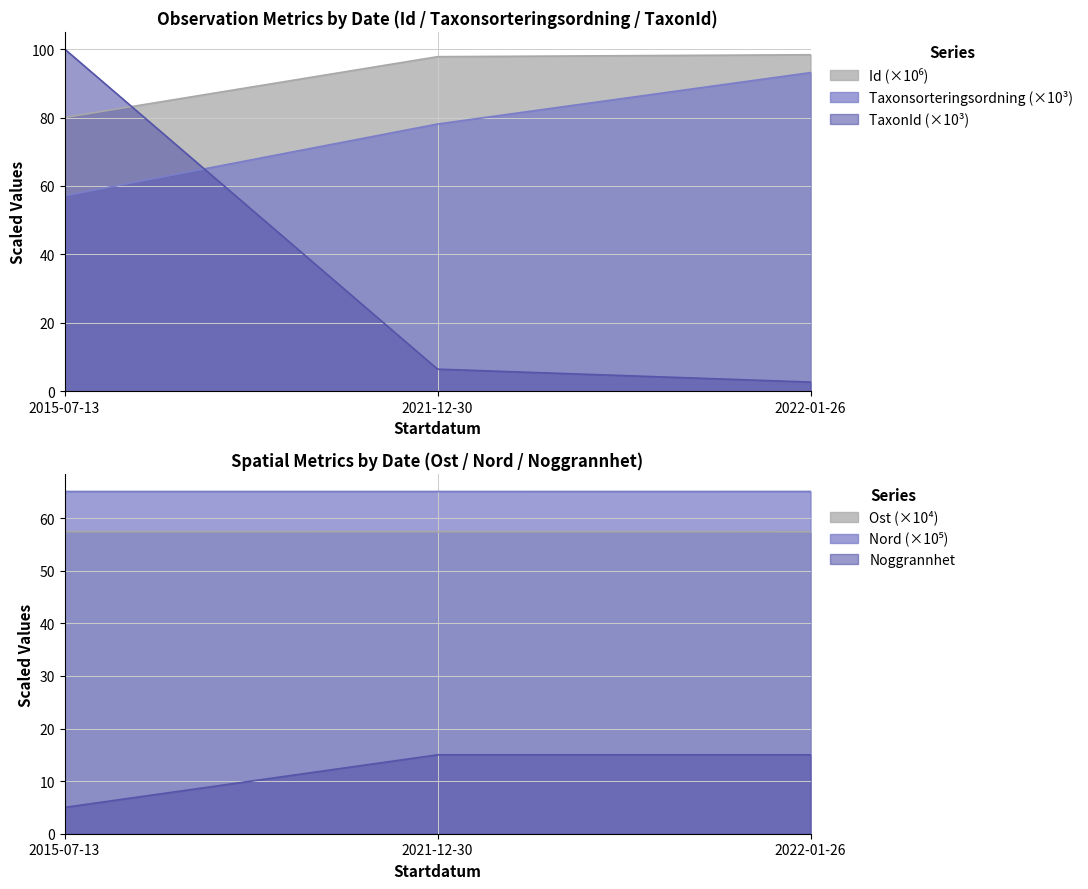

How many Noggrannhet values are between 5 and 15?

3